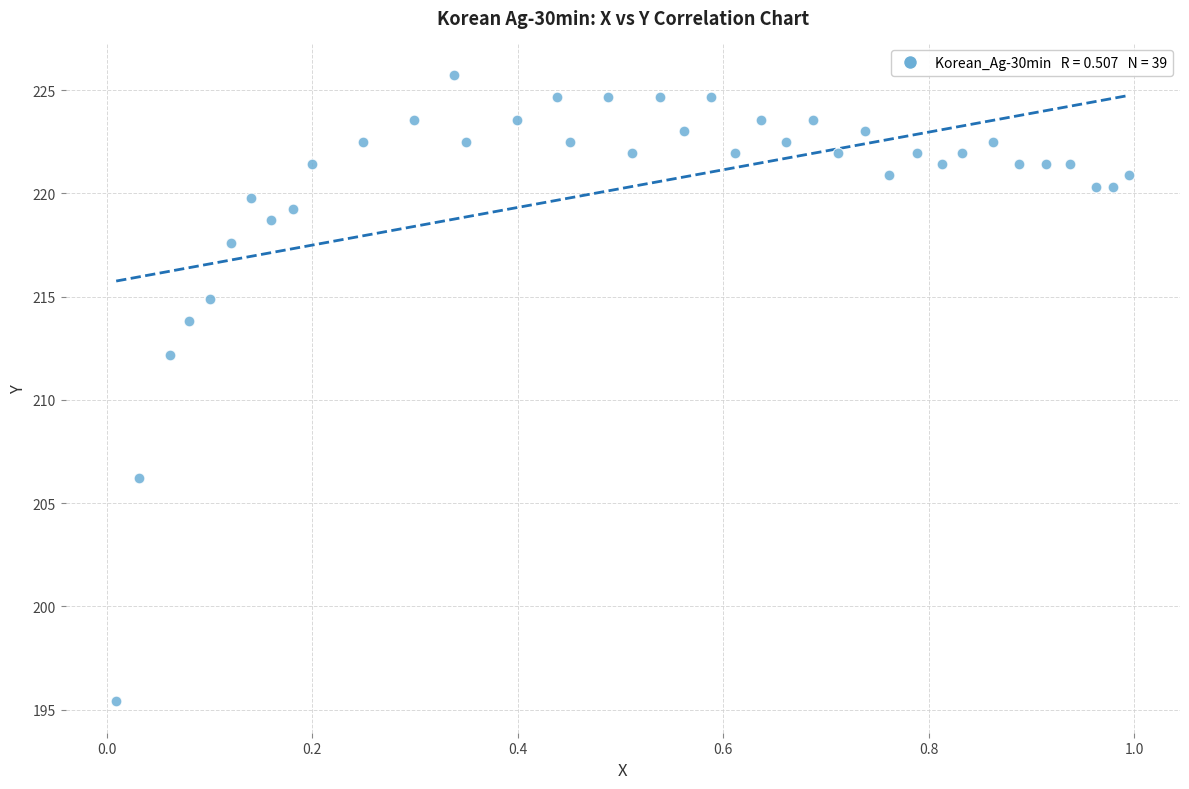

What Y value in the scatter plot is closest to 210?

212.2